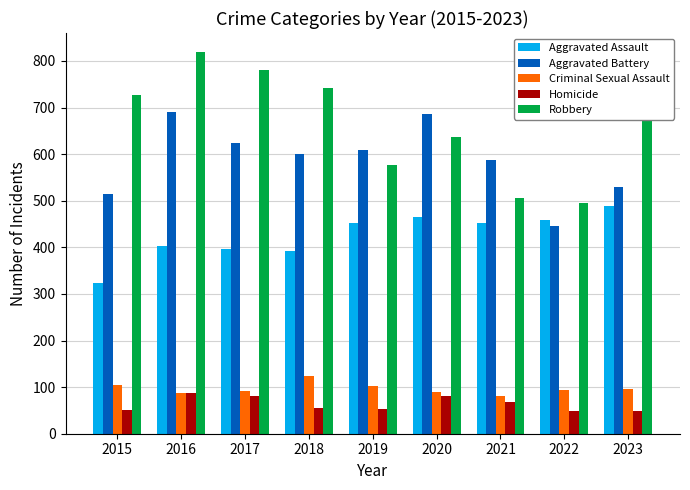

What is the difference between the highest and lowest values at 2019?

555